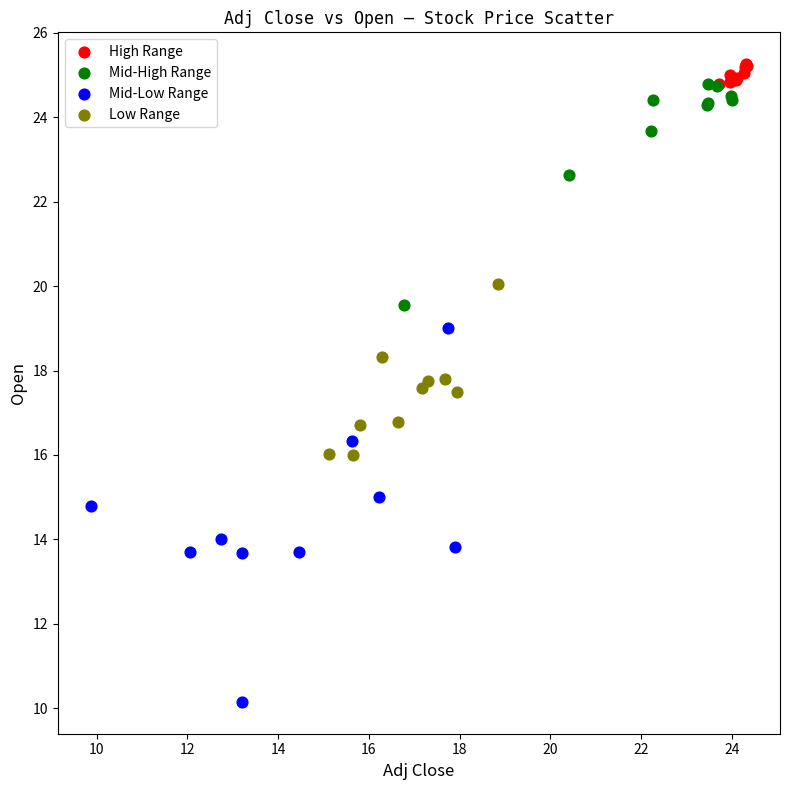

Which series contains the lowest Y value?

Mid-Low Range